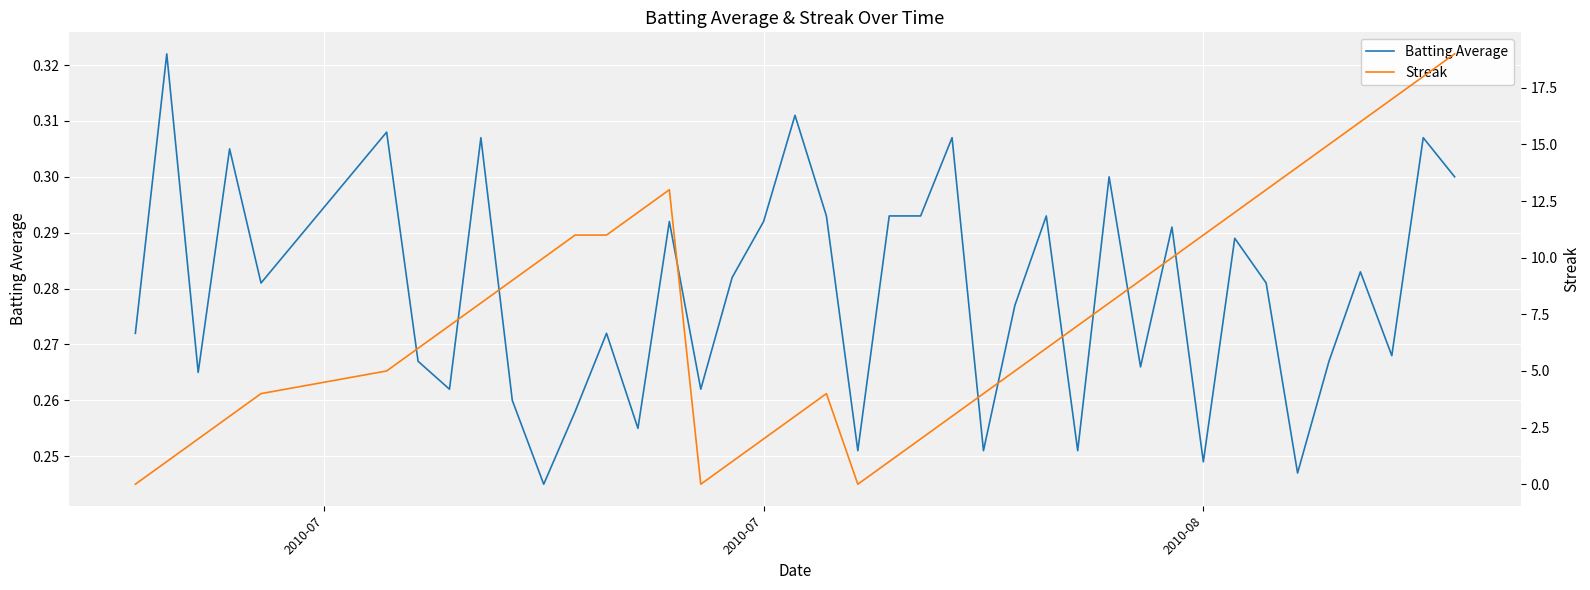

Reading left to right, list all the values displayed in this chart.

Batting Average: 0.3	0.3	0.3	0.3	0.3	0.3	0.3	0.3	0.3	0.3	0.2	0.3	0.3	0.3	0.3	0.3	0.3	0.3	0.3	0.3	0.3	0.3	0.3	0.3	0.3	0.3	0.3	0.3	0.3	0.3	0.3	0.2	0.3	0.3	0.2	0.3	0.3	0.3	0.3	0.3
Streak: 0.0	1.0	2.0	3.0	4.0	5.0	6.0	7.0	8.0	9.0	10.0	11.0	11.0	12.0	13.0	0.0	1.0	2.0	3.0	4.0	0.0	1.0	2.0	3.0	4.0	5.0	6.0	7.0	8.0	9.0	10.0	11.0	12.0	13.0	14.0	15.0	16.0	17.0	18.0	19.0